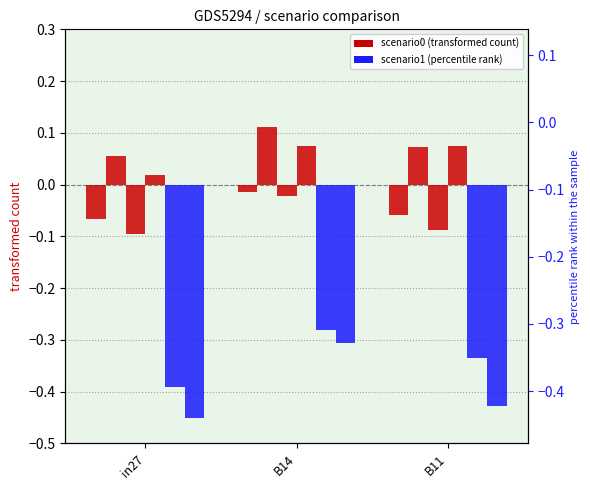

Are the bars grouped side by side (vs. stacked)?

Yes